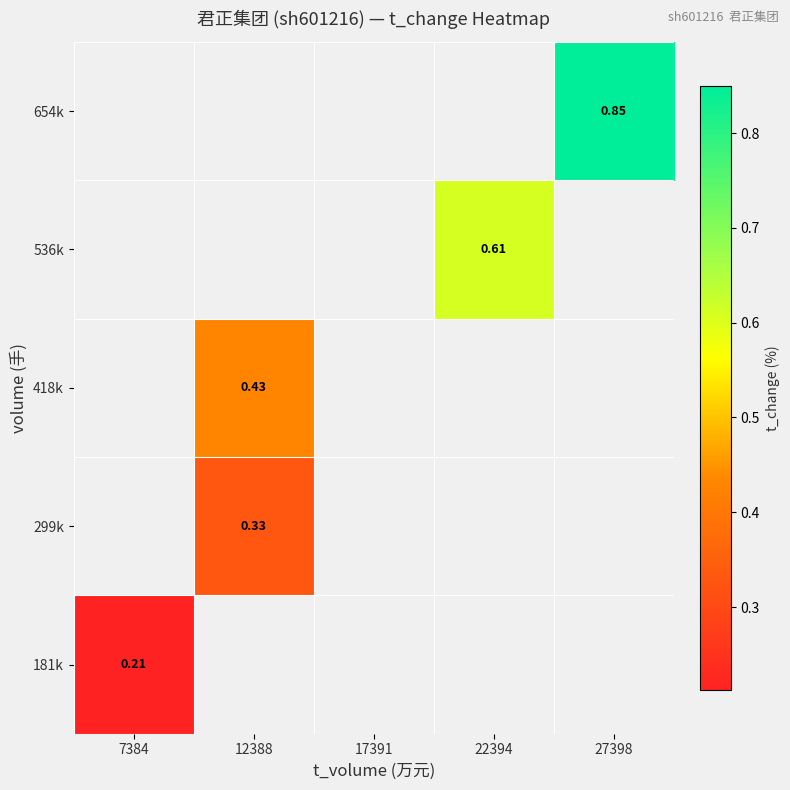

At which label is 181k closest to 0?

7384